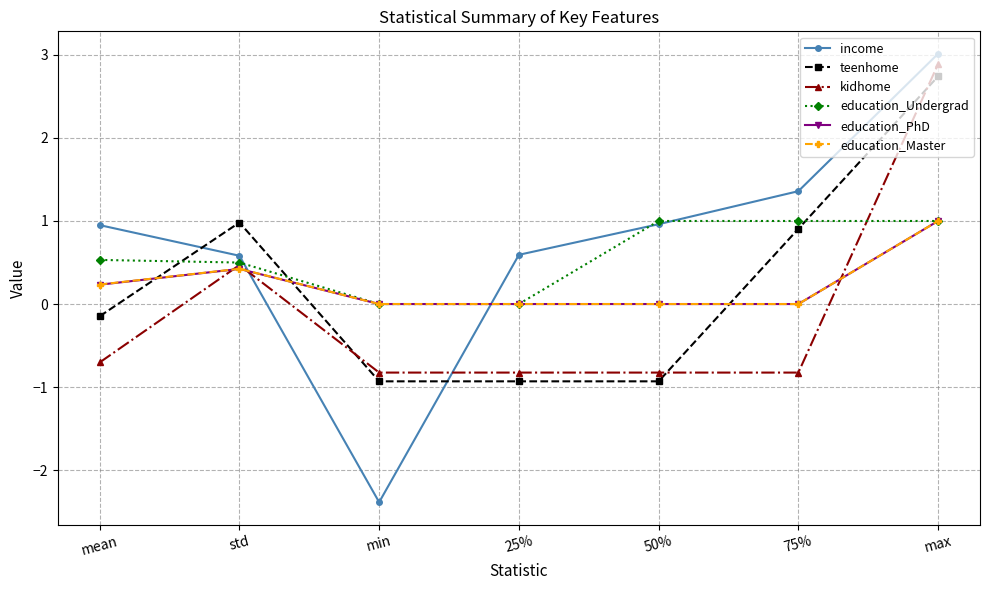

Is this an area chart (filled region under the line)?

No